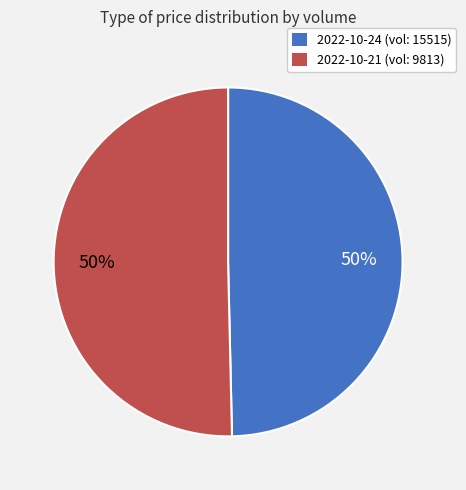

How many slices are in this pie chart?

2